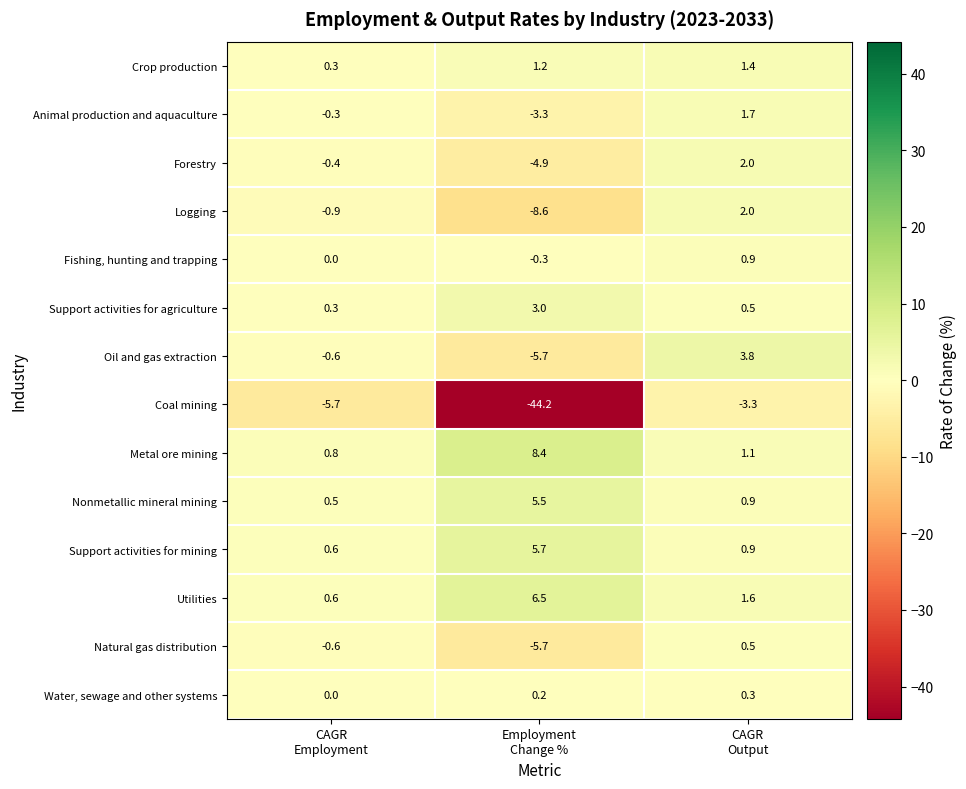

Which series has the widest spread of values?

Coal mining